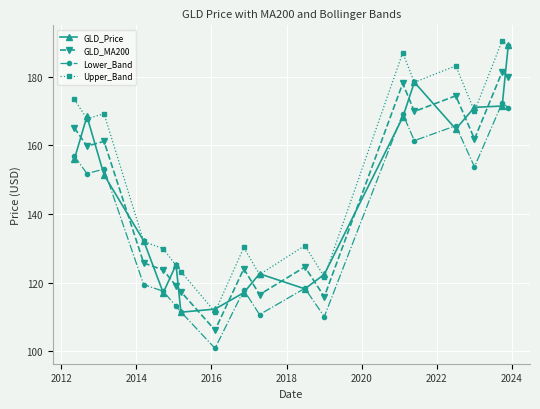

What is the value of the Upper_Band point at the 5th from the left?

129.9